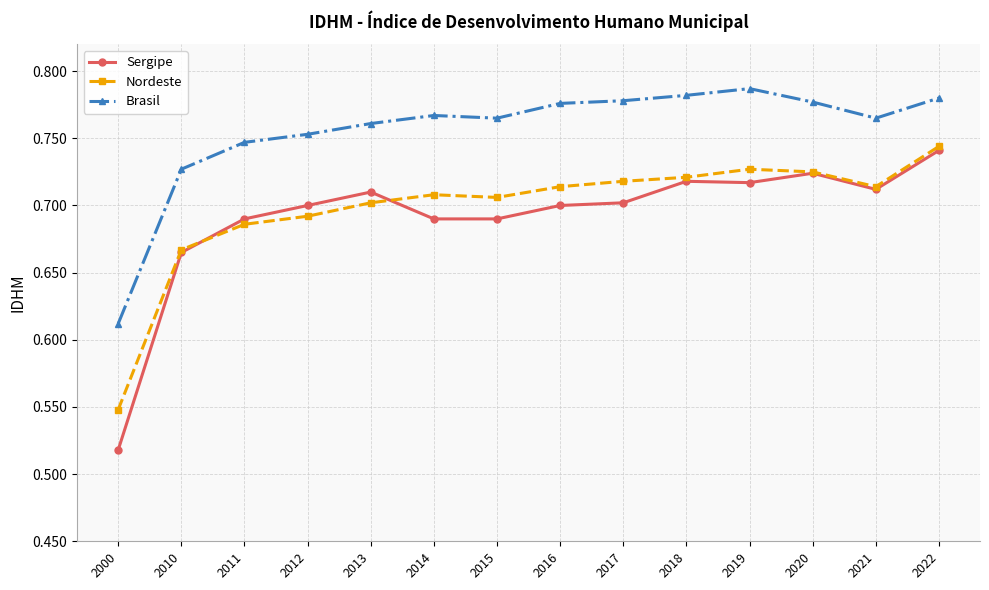

How many Sergipe values are between 0 and 1?

14